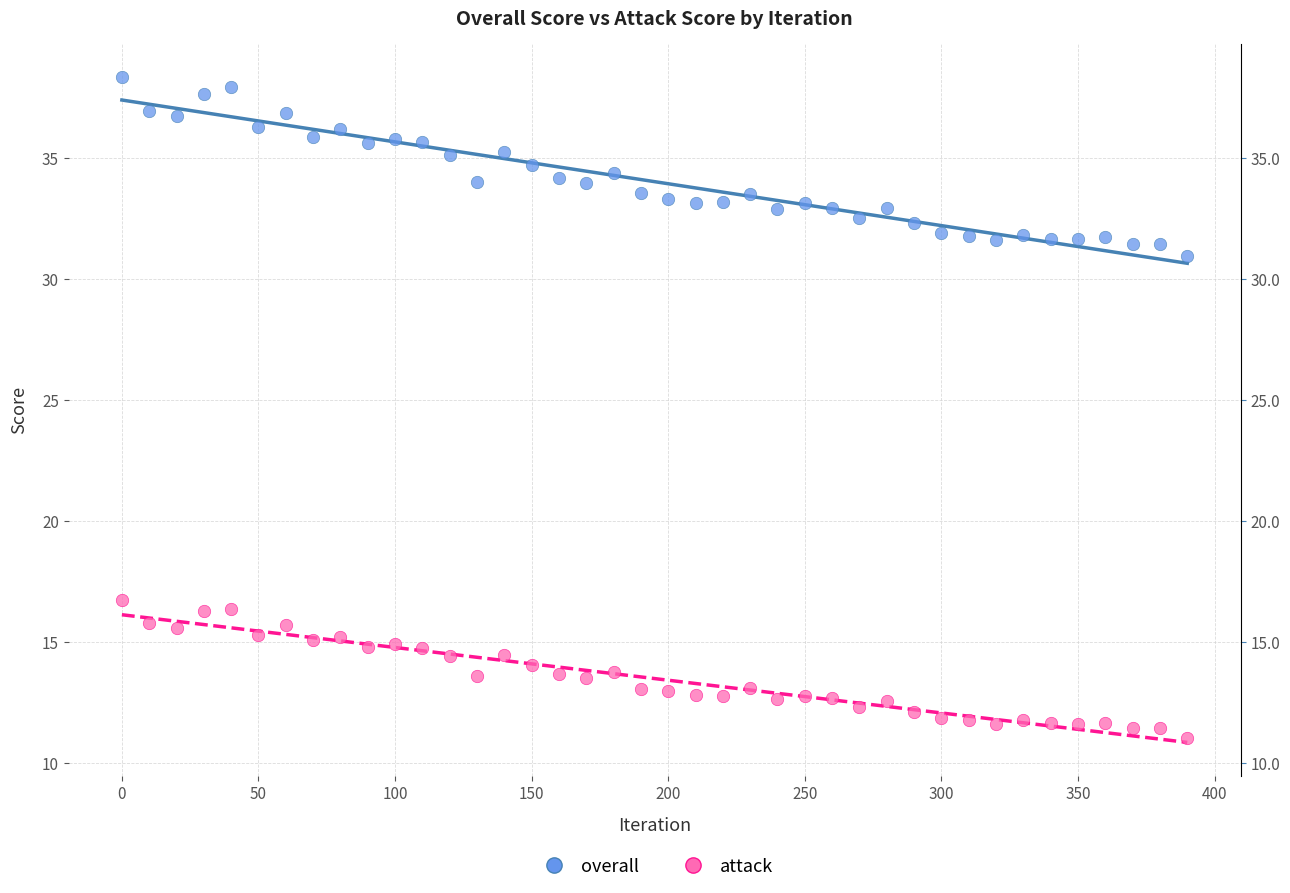

Which series contains the highest Y value?

overall